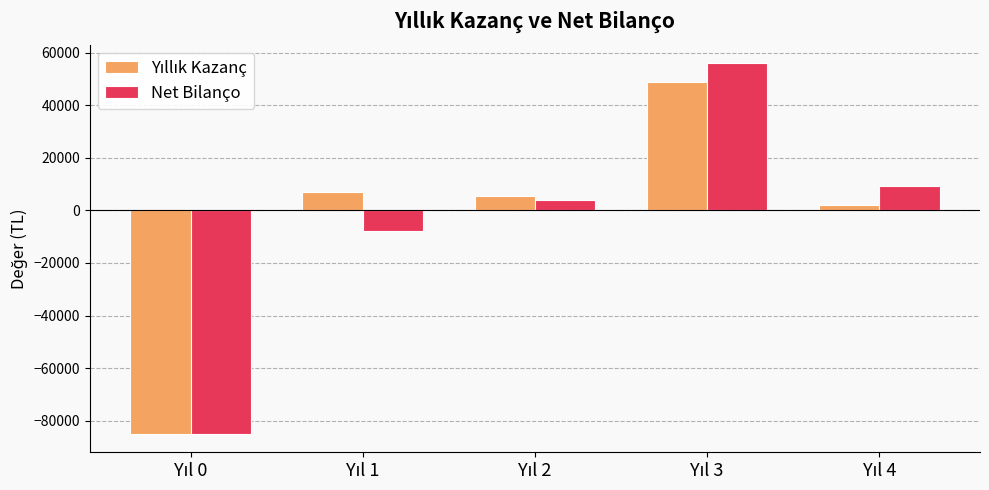

What is the minimum value shown in the chart?

-85000